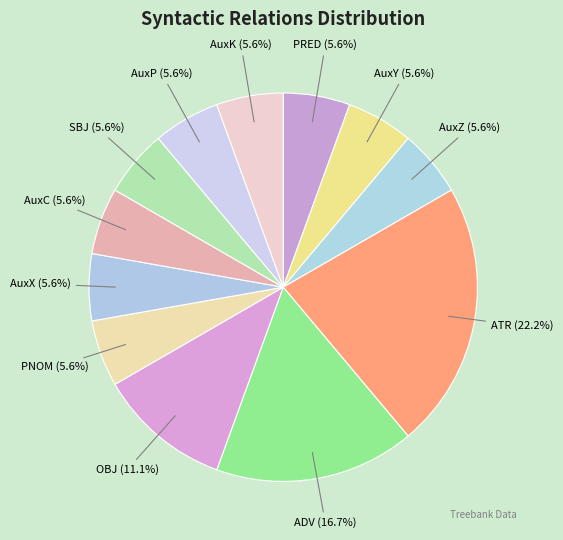

The AuxY slice represents 6% of the pie. True or false?

True